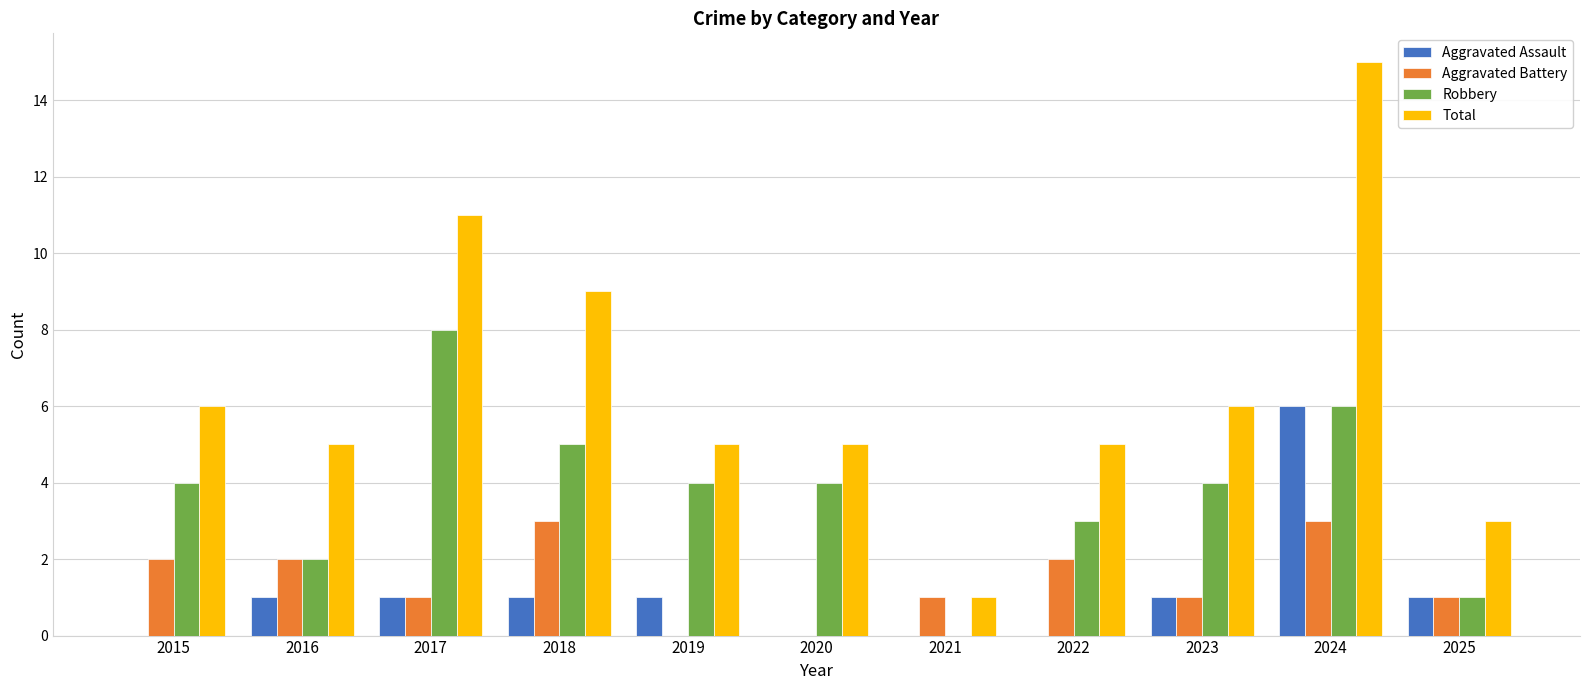

What is the total value across all series at 2018?

18